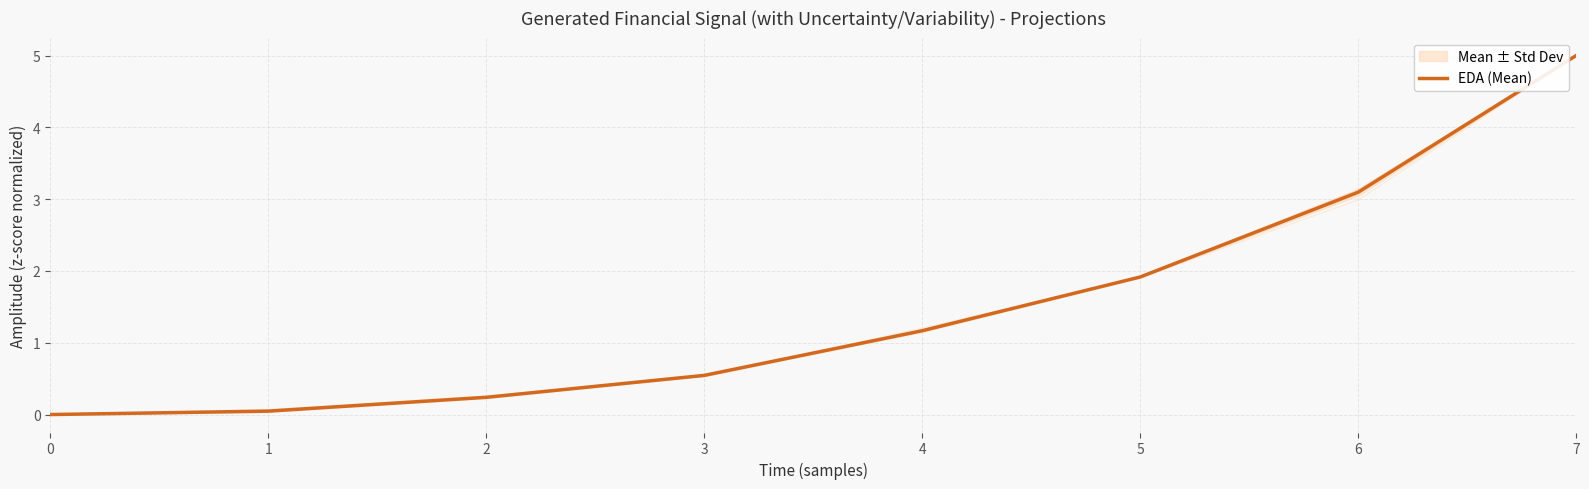

How many values are above zero?

7